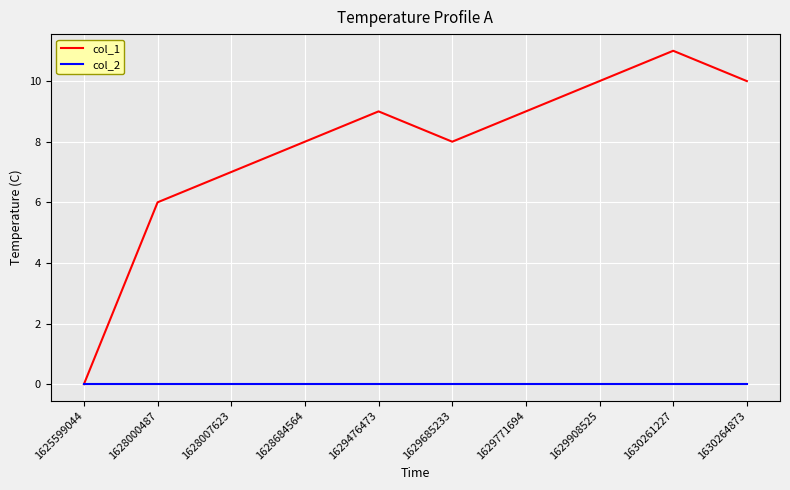

Reading left to right, extract all data points from this chart.

col_1: 0	6	7	8	9	8	9	10	11	10
col_2: 0	0	0	0	0	0	0	0	0	0